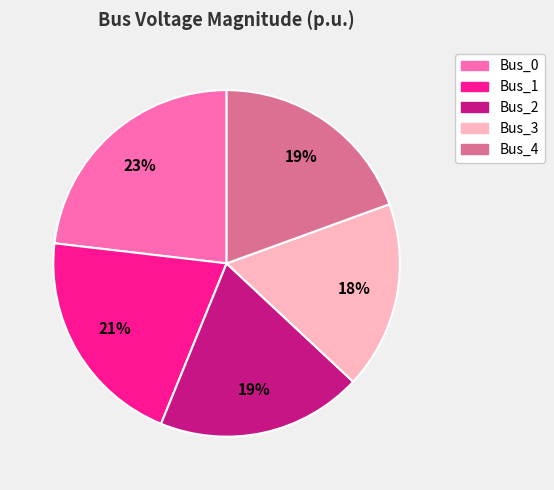

What is the largest slice in the pie chart?

Bus_0